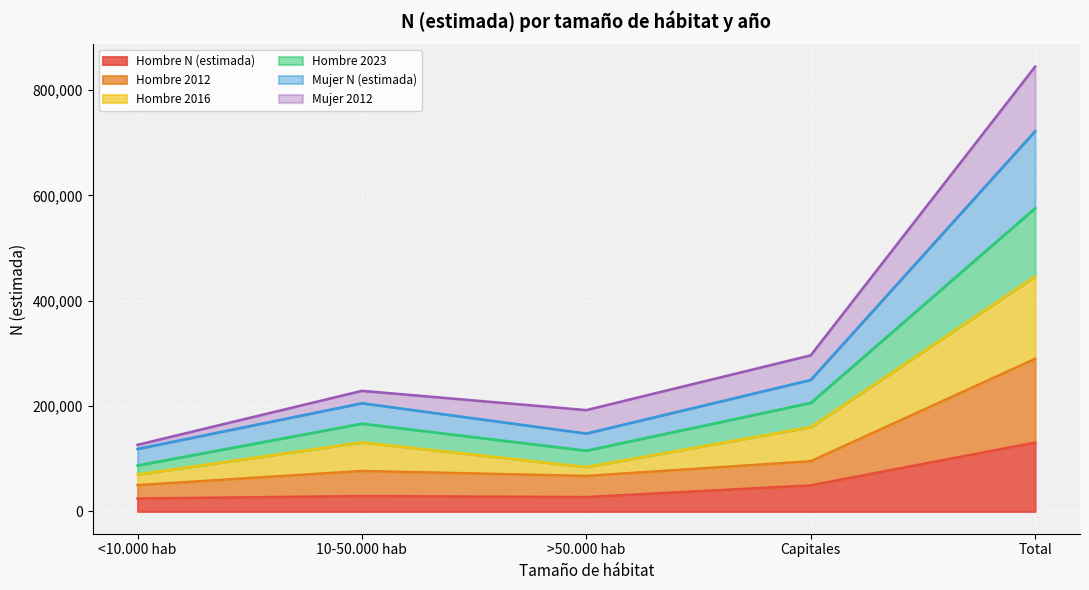

What is the difference between the maximum and minimum values in the Hombre 2012 series?

239746